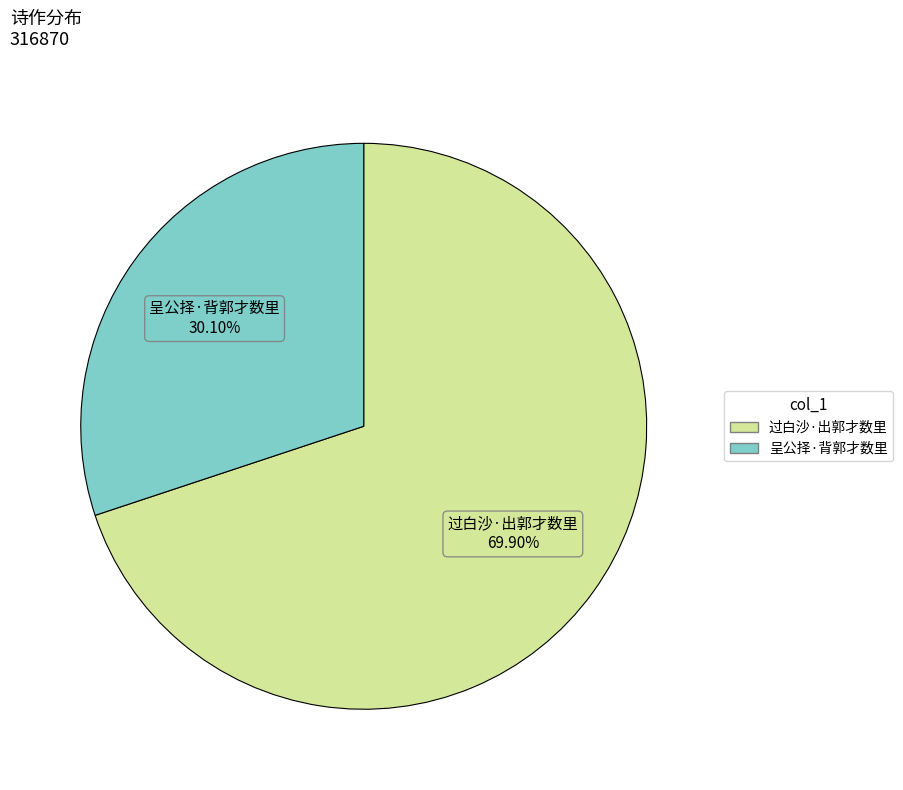

Is there any slice that represents more than half of the pie?

Yes